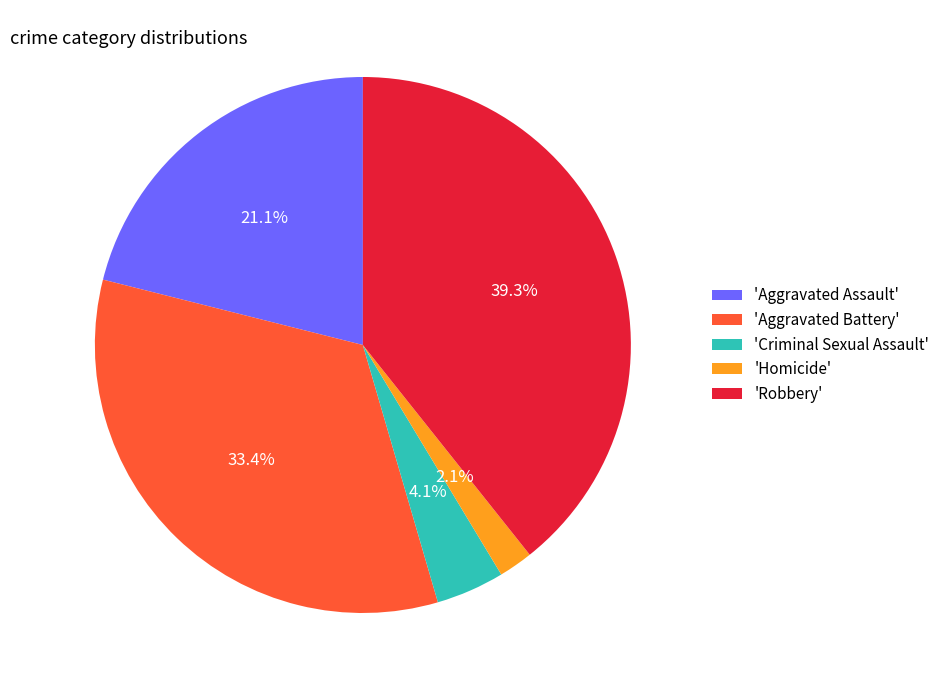

What is the smallest slice in the pie chart?

'Homicide'